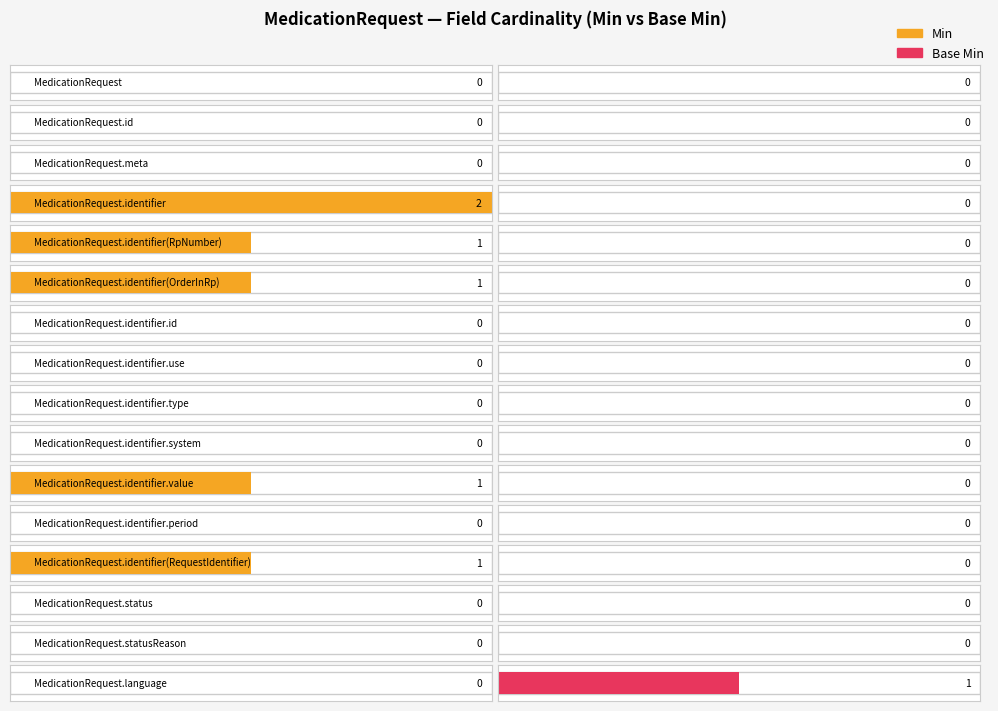

True or false: Base Min has a value of 0 at MedicationRequest.identifier.type.

True